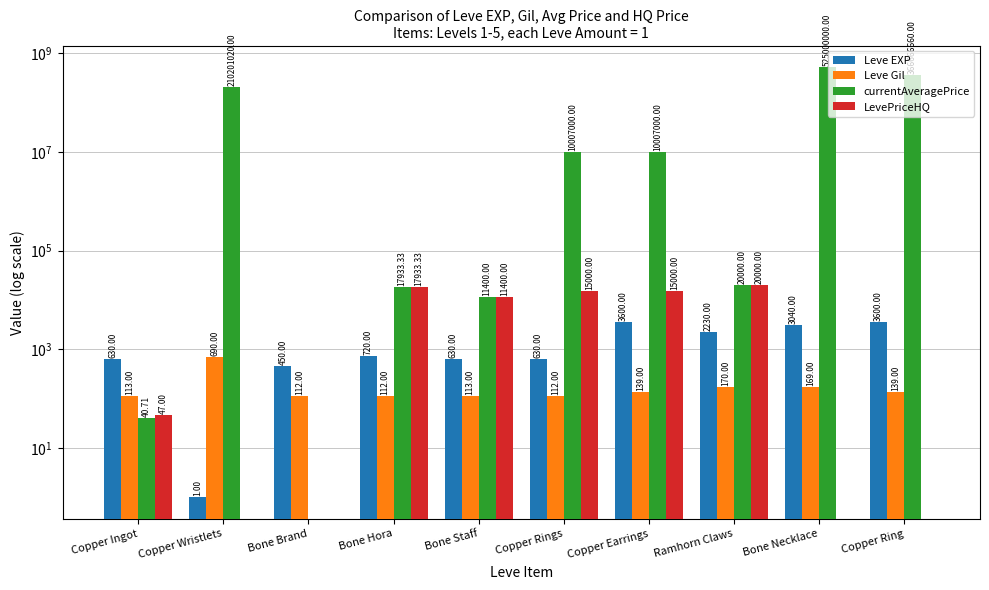

What is the value of the currentAveragePrice bar at the 2nd from the left?

210201020.0